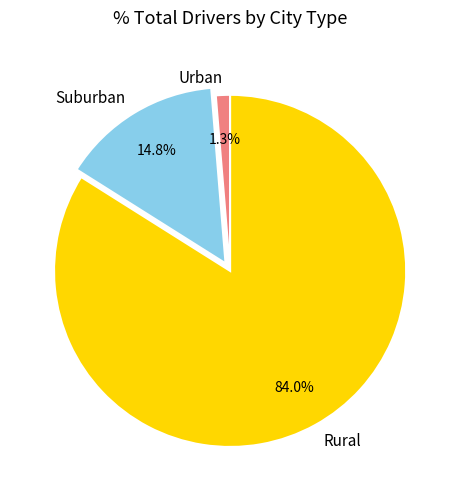

What is the largest slice in the pie chart?

Rural